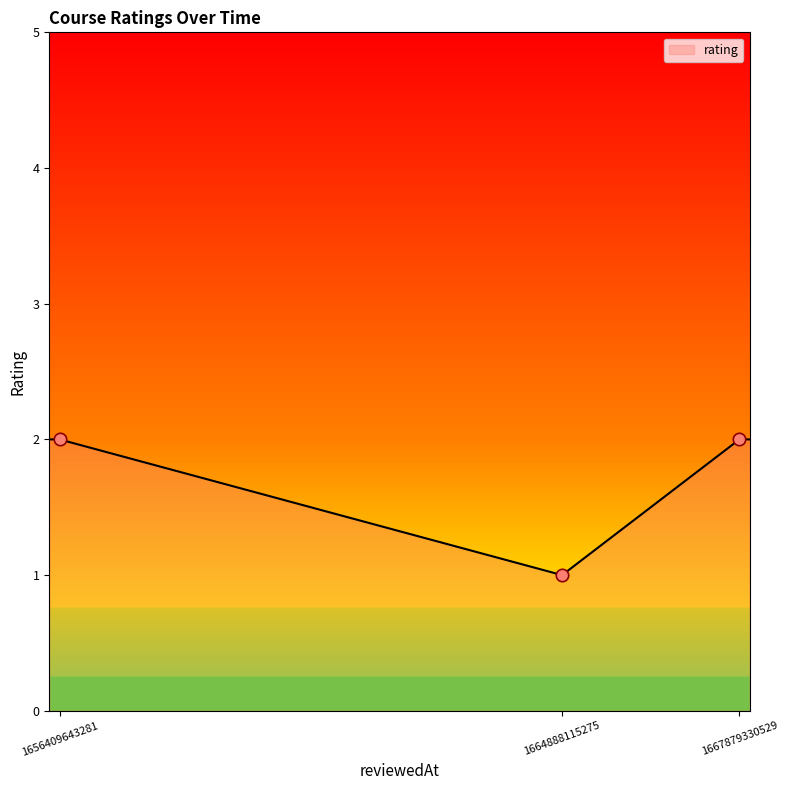

What is the sum of all values?

9